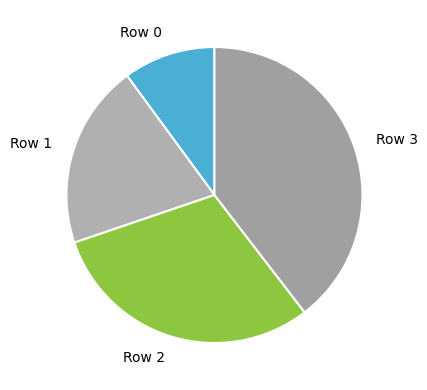

Do Row 2 and Row 1 together represent more than half of the pie?

Yes